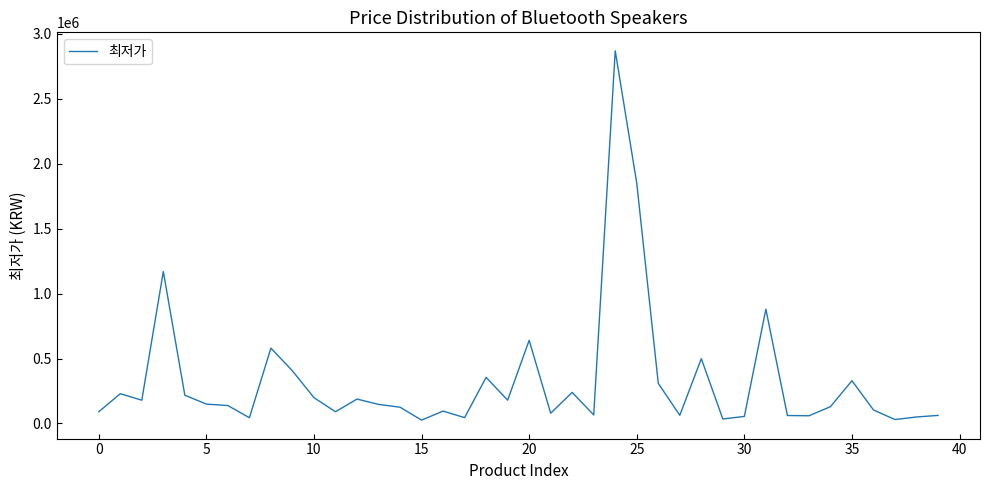

What is the maximum value shown in the chart?

2870000